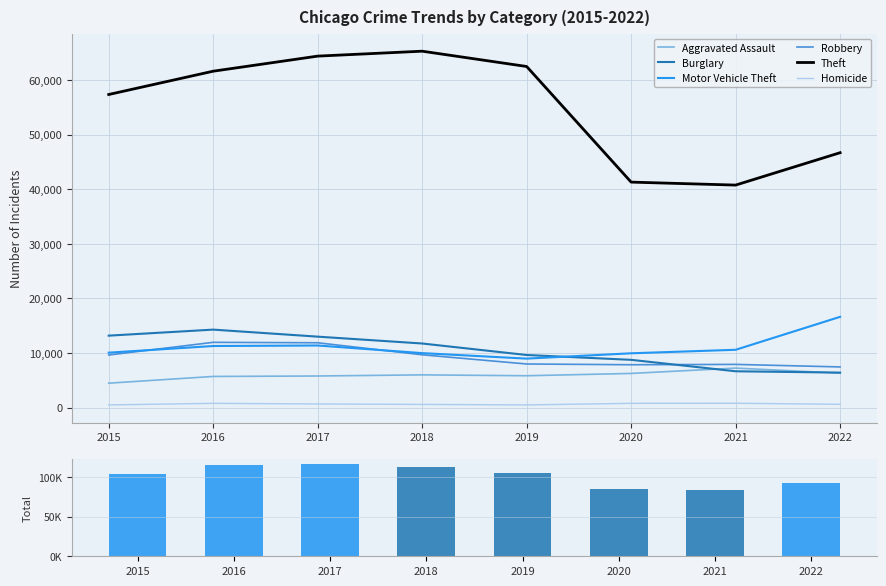

True or false: Homicide has a value of 608 at 2022.

True